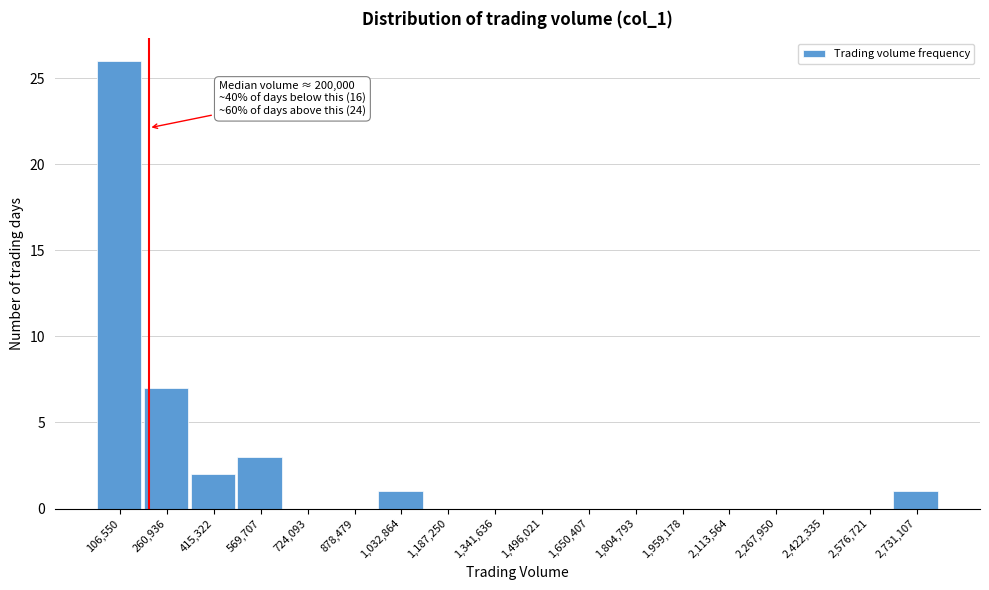

Which range on the x-axis has the tallest bar?

20000 to 180000